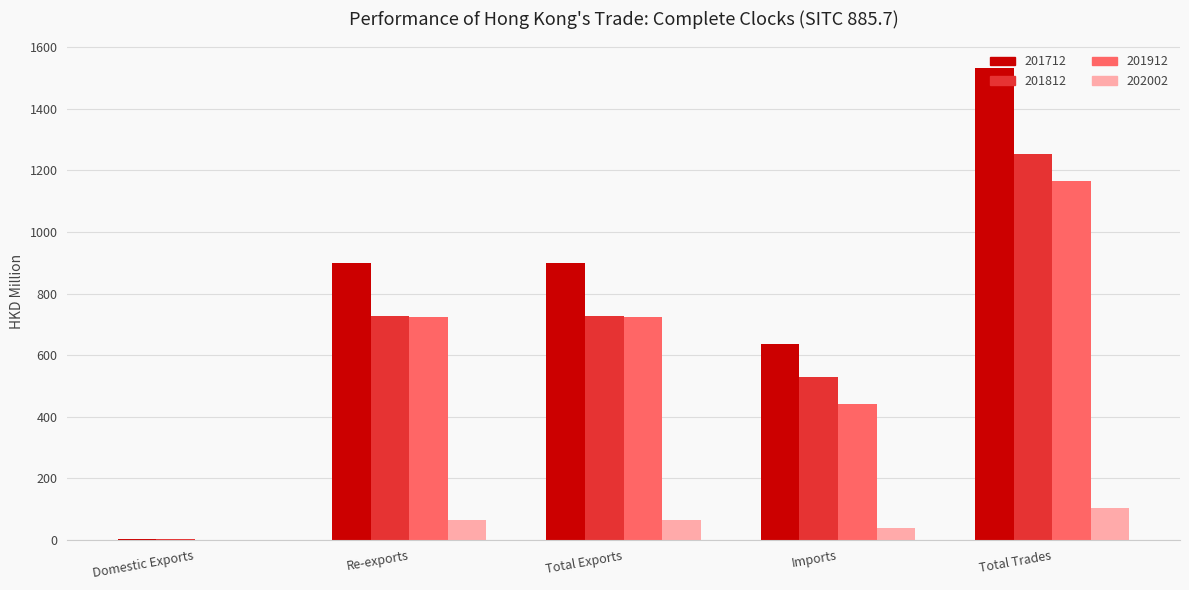

What is the total value across all series at Imports?

1642.8